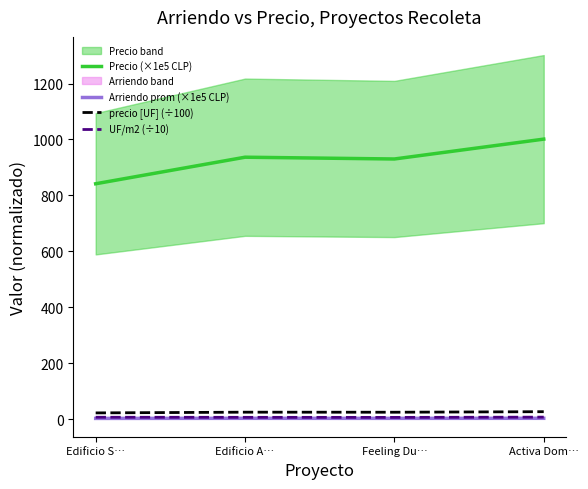

What is the difference between the second highest and second lowest values in the Arriendo prom (×1e5 CLP) series?

0.1